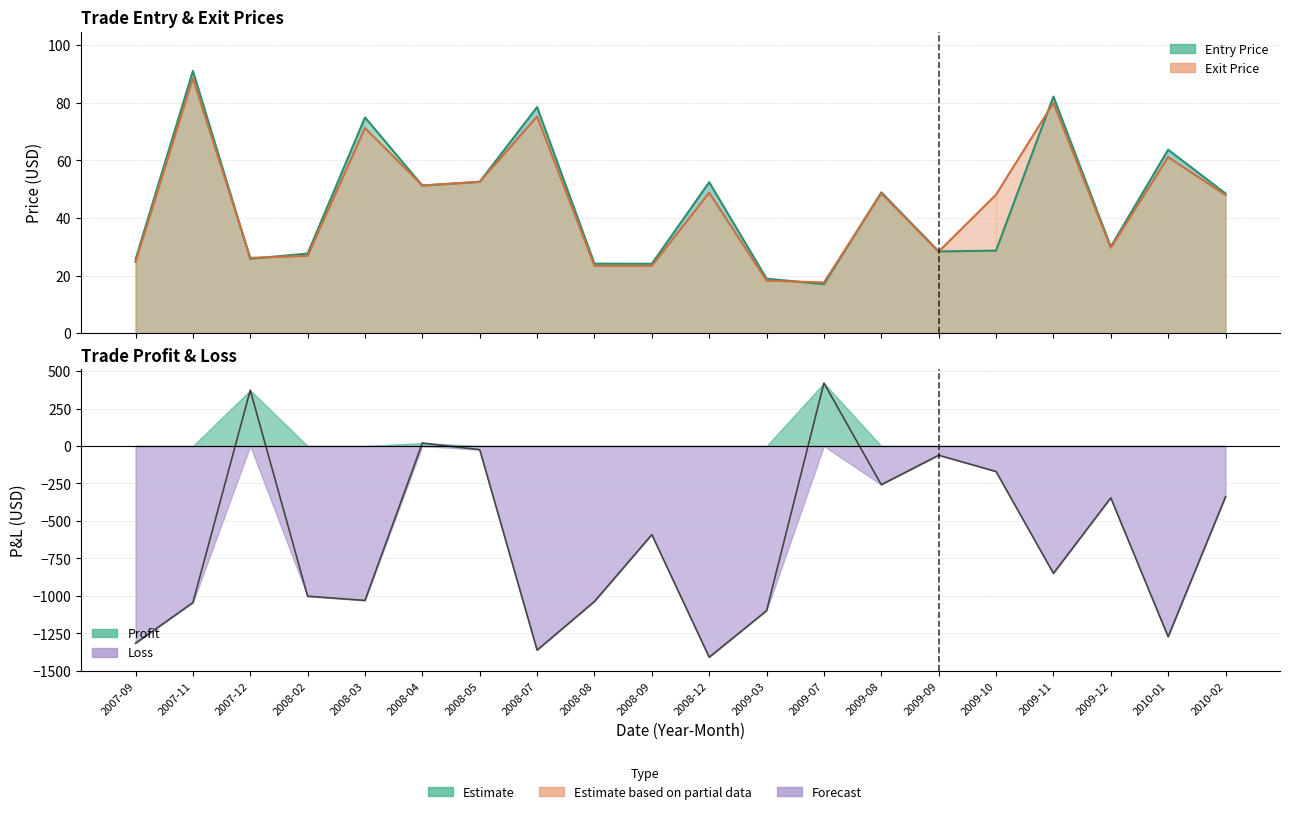

How many intersections are there between Exit Price and Entry Price?

8